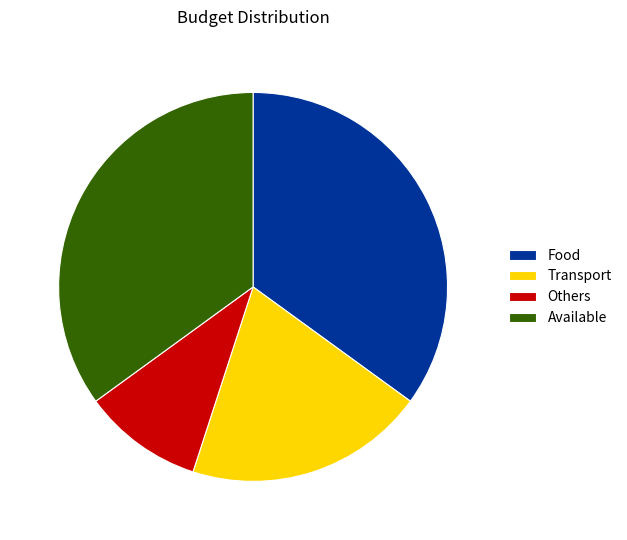

Which has a higher value, Transport or Food?

Food